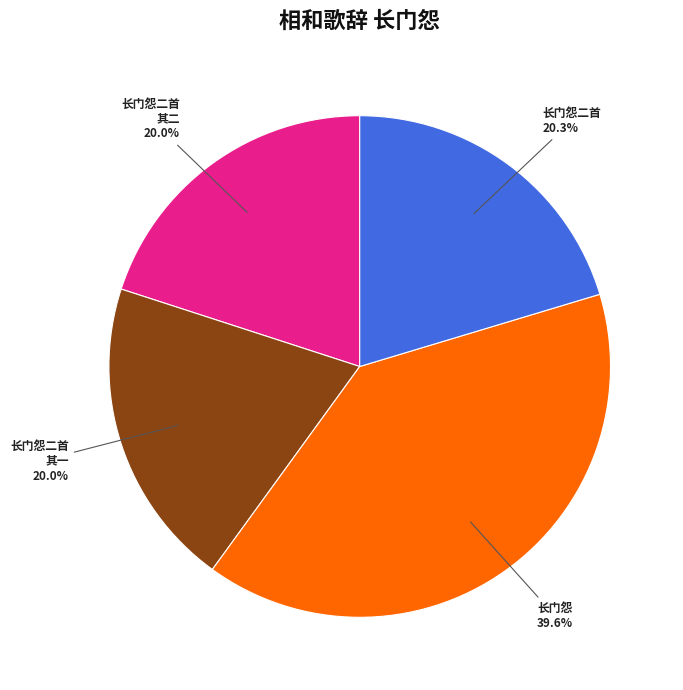

What is the ratio of the value at 长门怨二首 to the value at 长门怨?

0.5